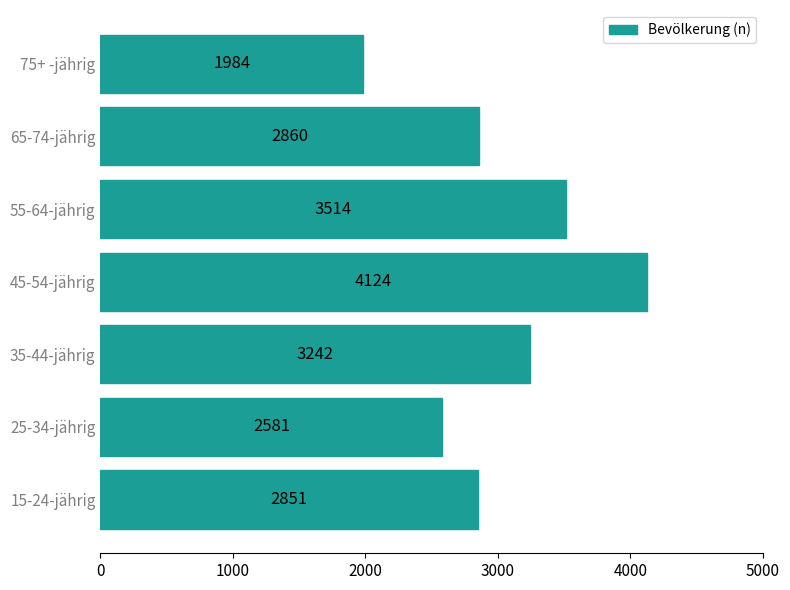

True or false: the data shows 1984 at 75+ -jährig.

True